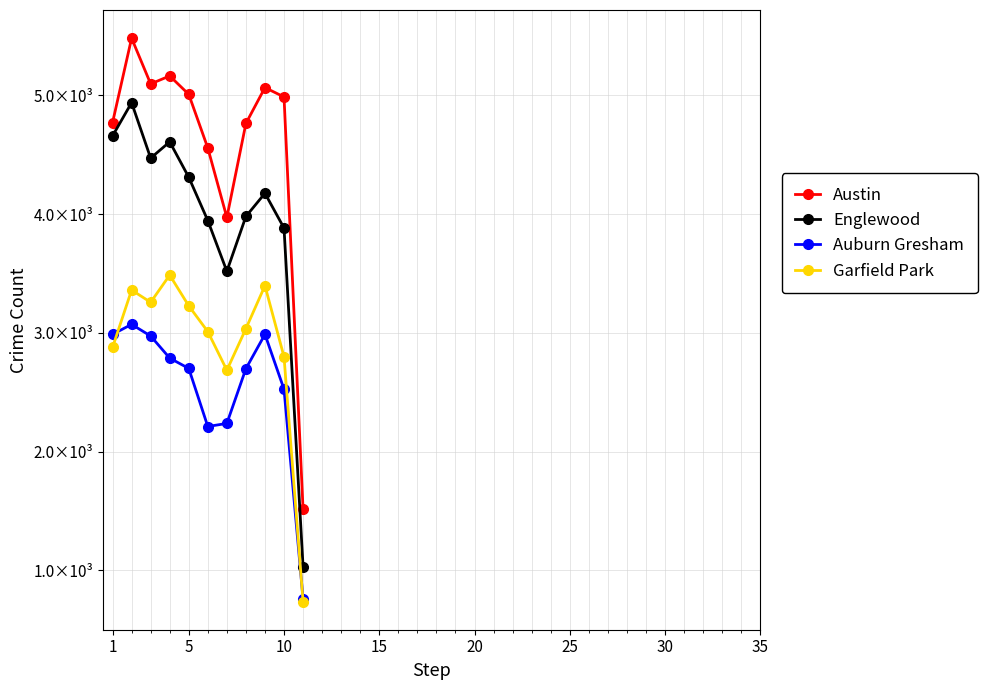

Does the chart have visible grid lines?

Yes